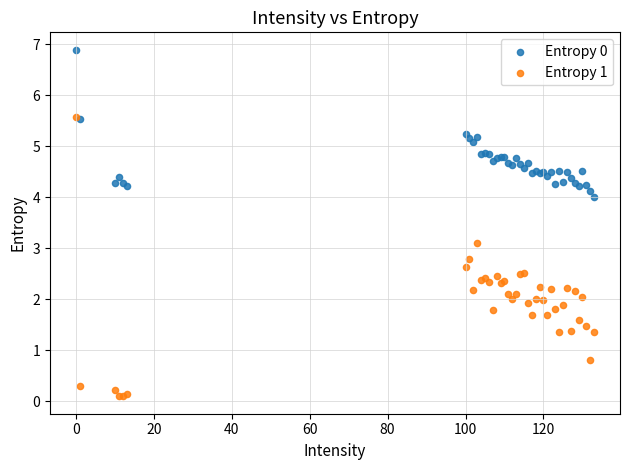

Across all series, what Y value is closest to 3?

3.1